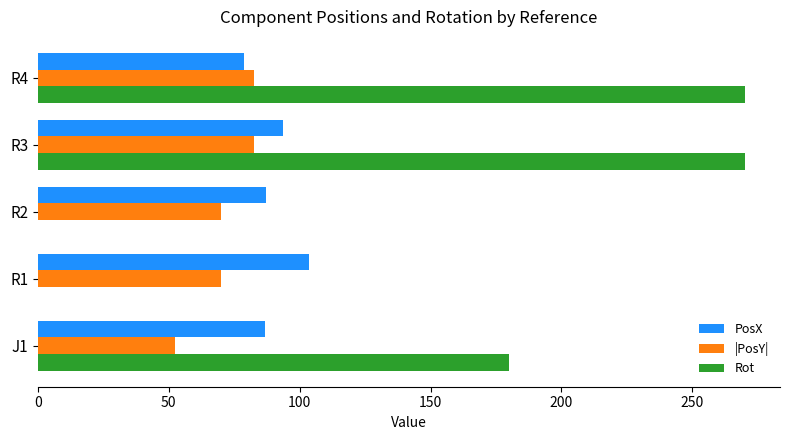

What is the total value across all series at R3?

446.4